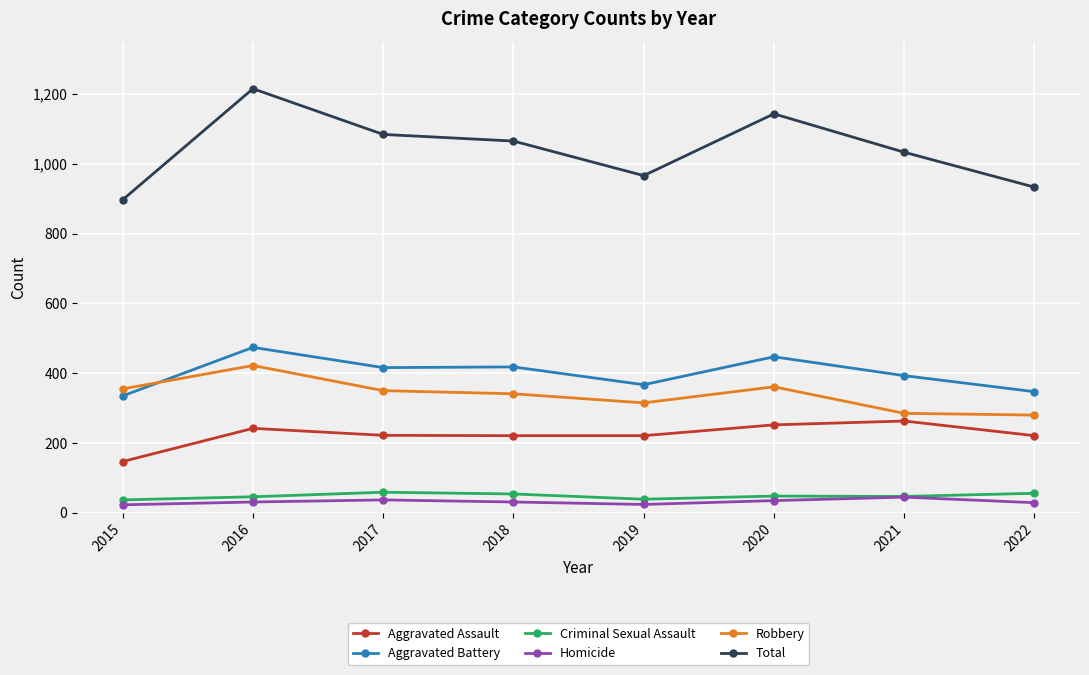

True or false: Criminal Sexual Assault and Robbery intersect in this chart.

False